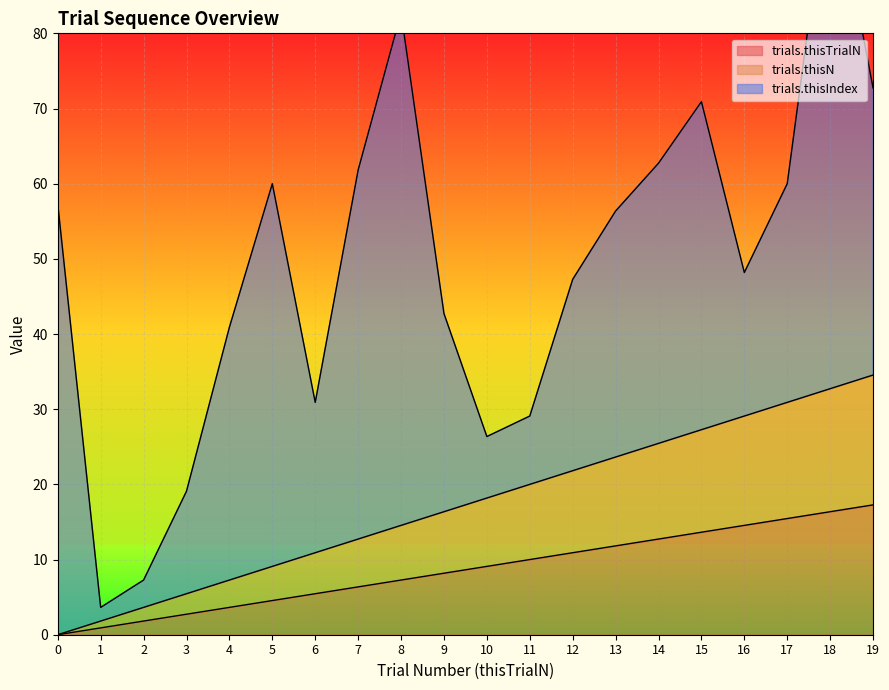

Is the value of trials.thisN at 13 greater than the value of trials.thisTrialN at 1?

Yes